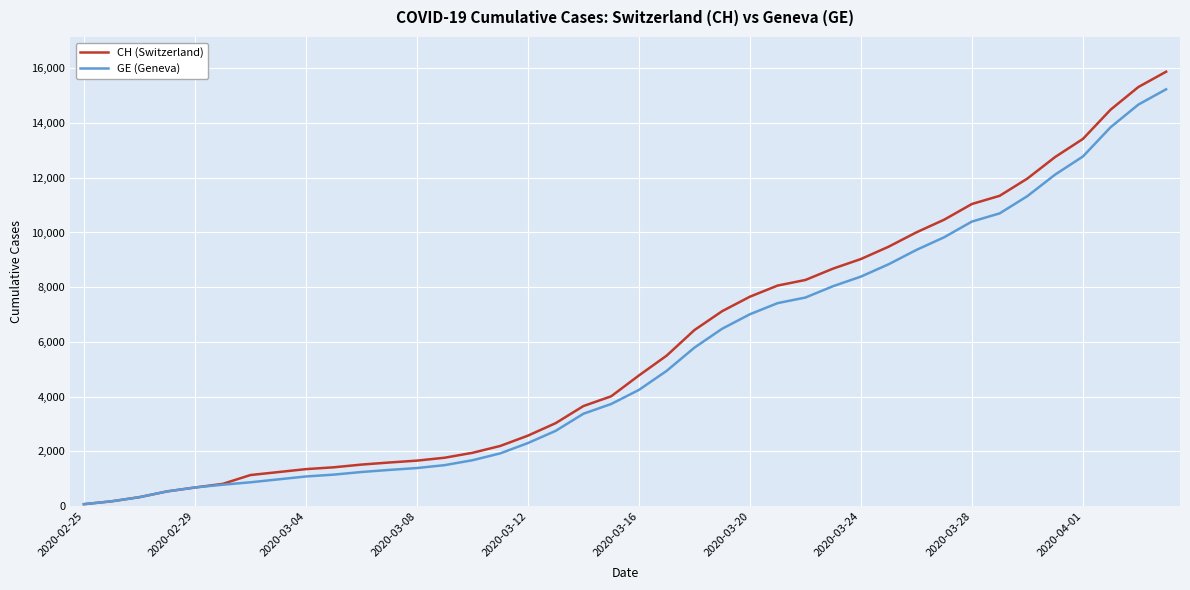

Which series has the largest range (max minus min)?

CH (Switzerland)